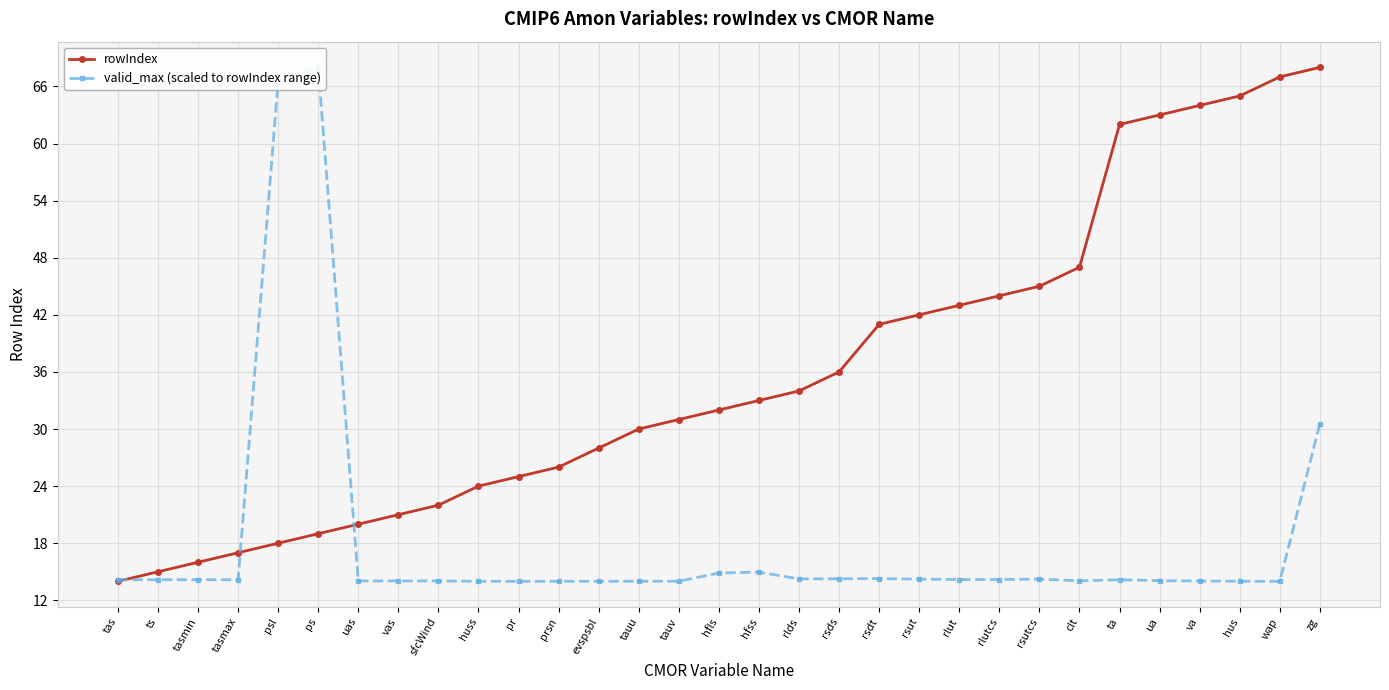

What is the sum of all rowIndex values?

1112